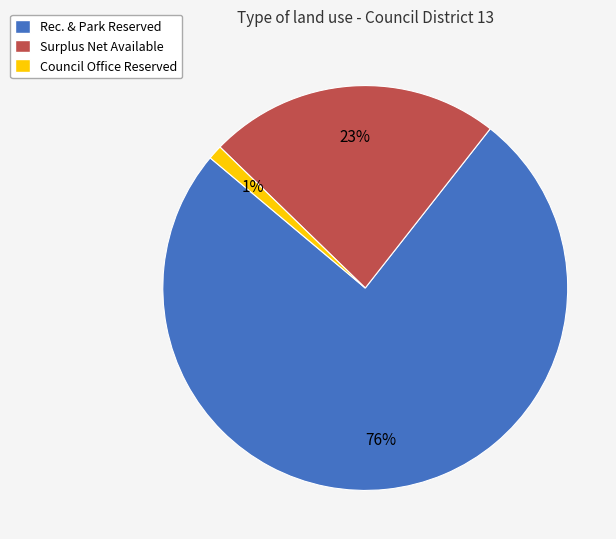

What is the largest slice in the pie chart?

Rec. & Park Reserved